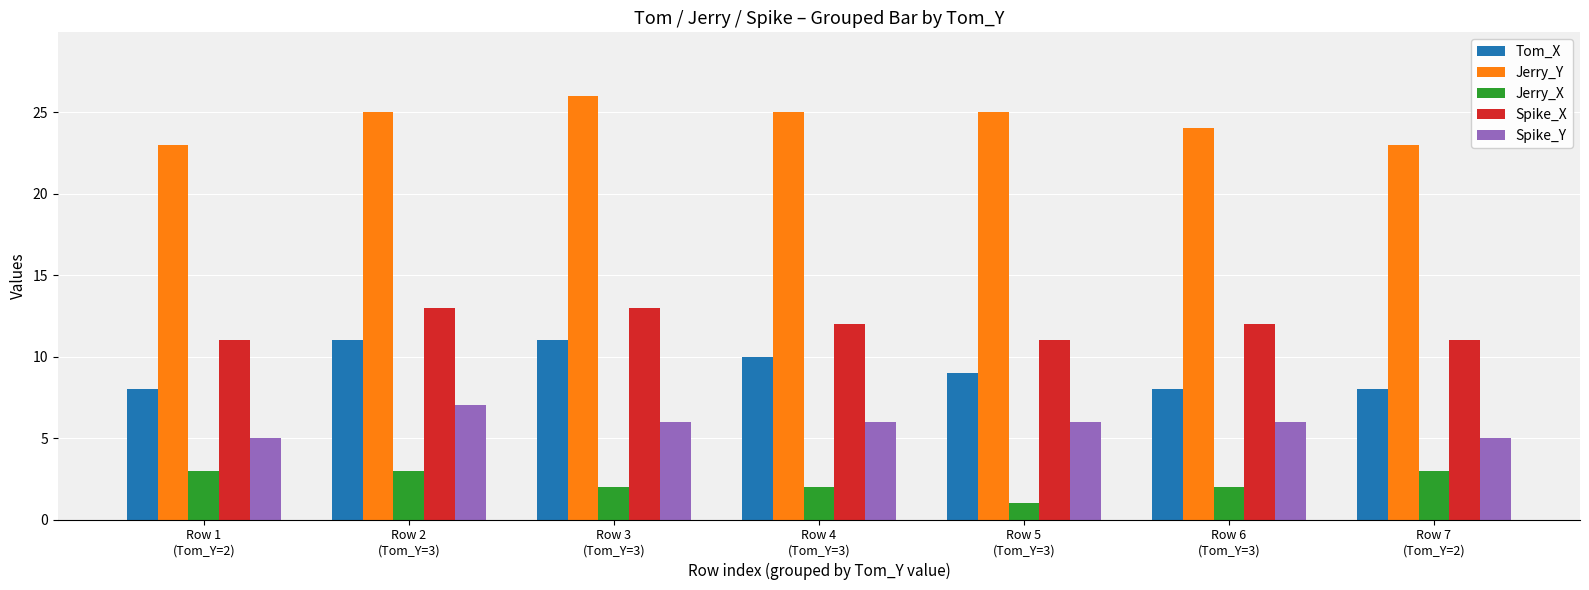

What position from the left is Row 3
(Tom_Y=3)?

3